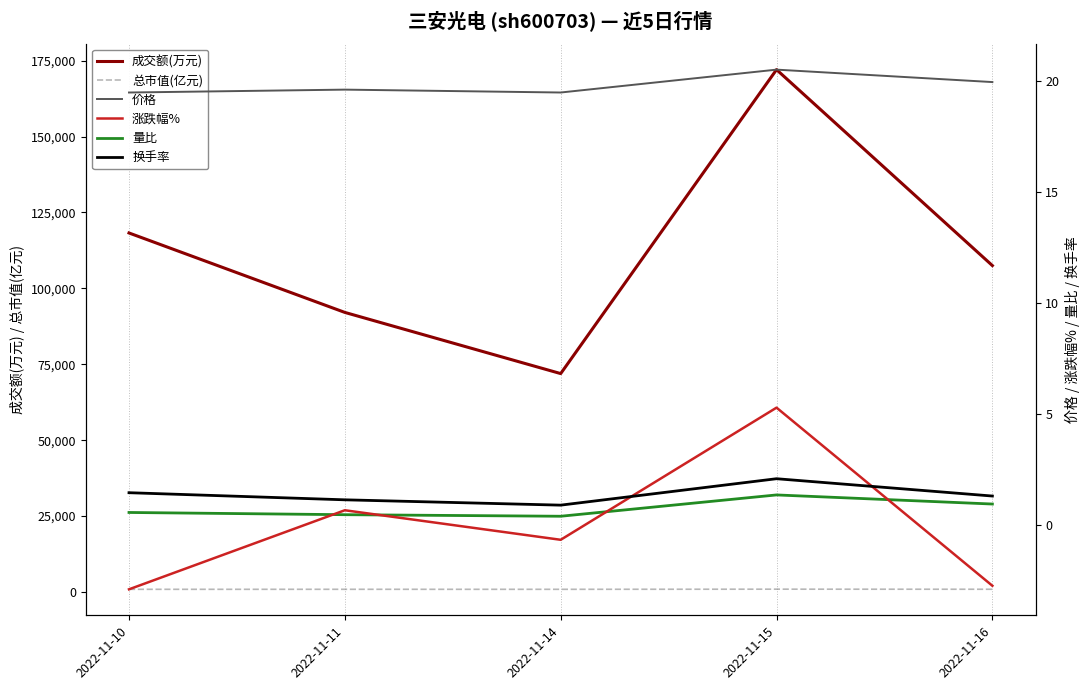

Which series has the largest range (max minus min)?

成交额(万元)